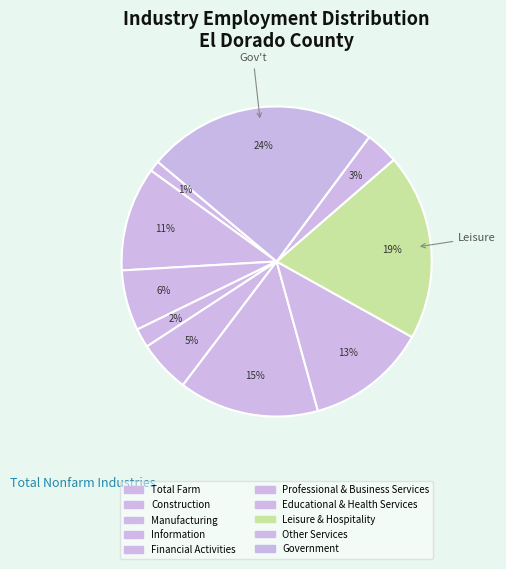

The Financial Activities slice represents 16% of the pie. True or false?

False